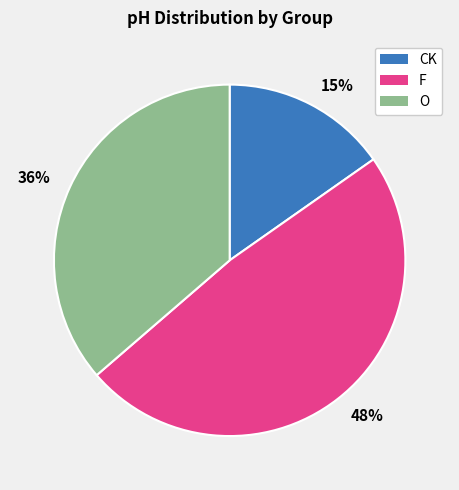

What percentage is the 15% slice, to the nearest percent?

15%